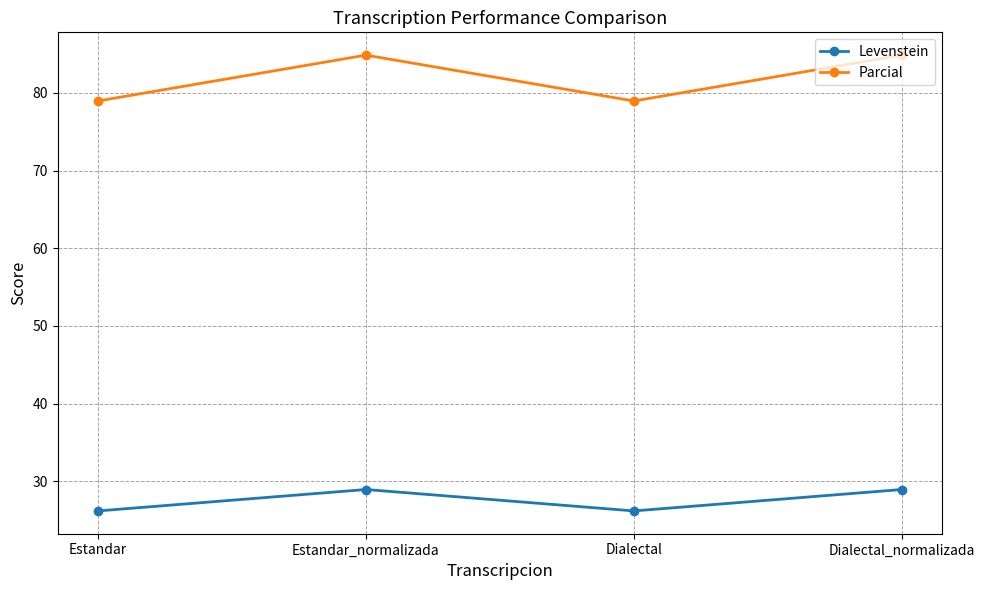

Between Estandar and Estandar_normalizada, which series saw the biggest shift?

Parcial